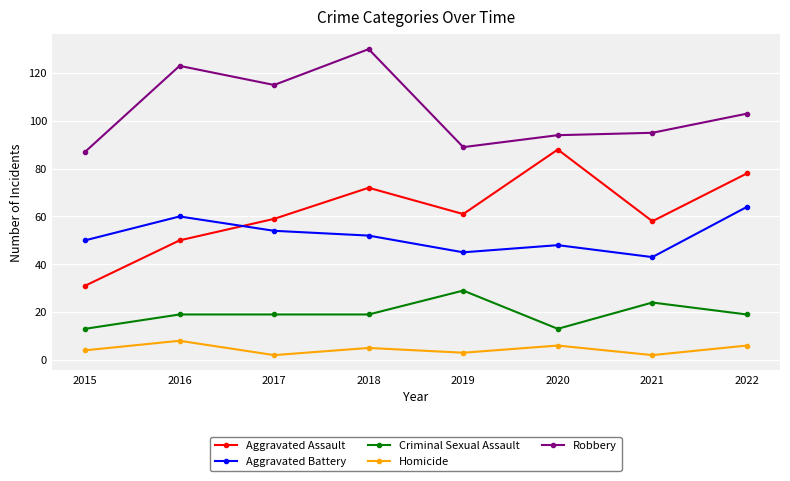

At which label does Aggravated Battery reach its peak?

2022